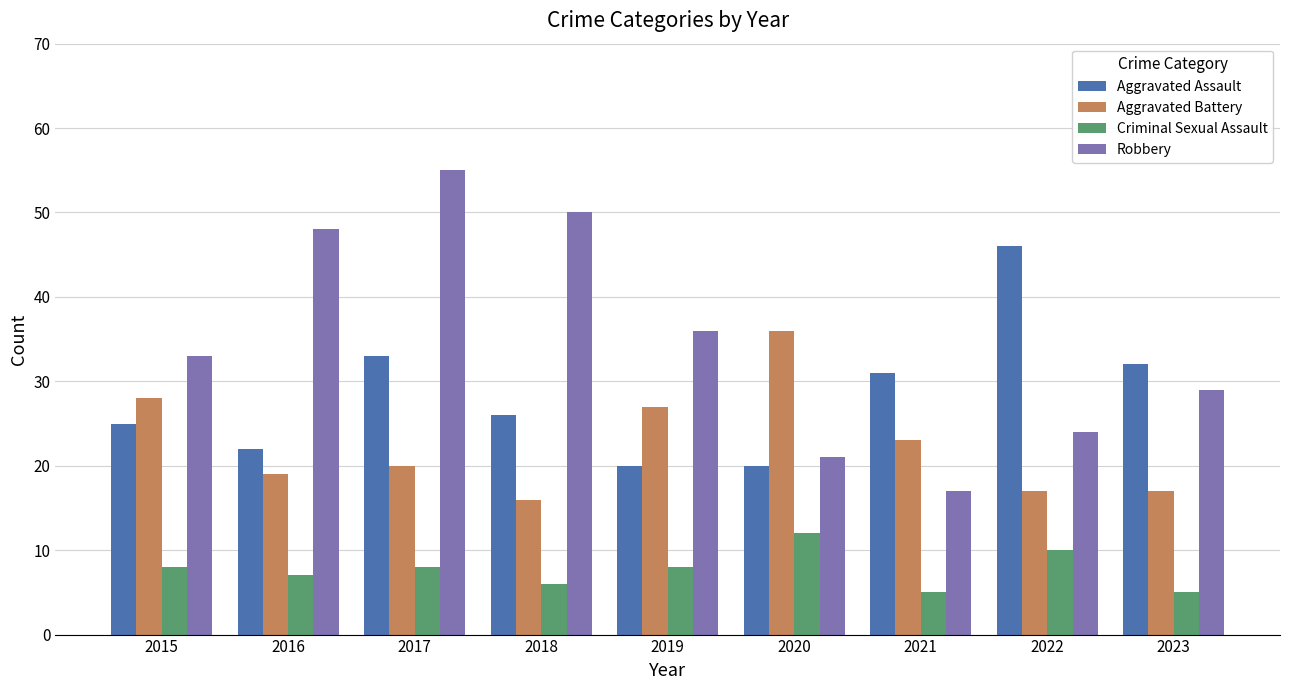

At which category is the sum across all series the highest?

2017